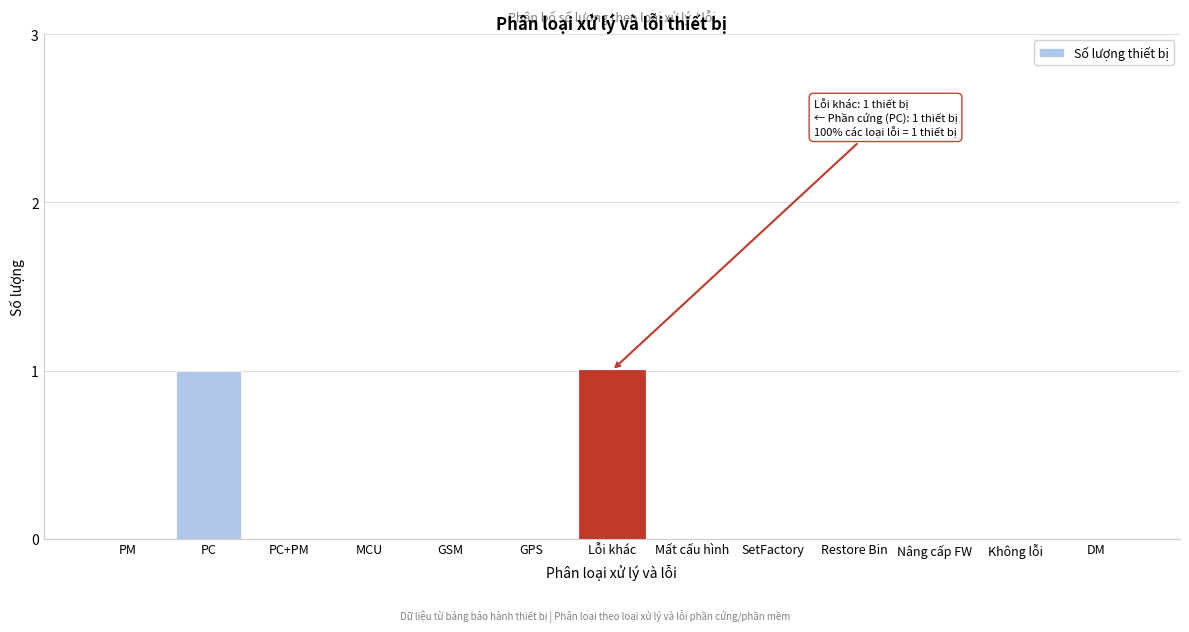

Reading right to left, transcribe all the data shown in this chart.

DM=0	Không lỗi=0	Nâng cấp FW=0	Restore Bin=0	SetFactory=0	Mất cấu hình=0	Lỗi khác=1	GPS=0	GSM=0	MCU=0	PC+PM=0	PC=1	PM=0